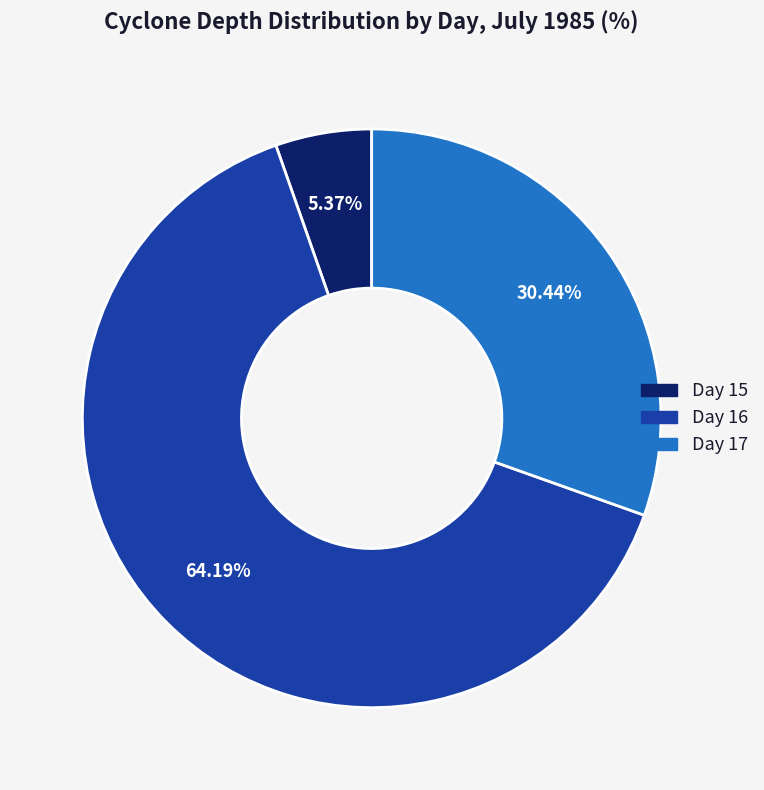

Is there any slice that represents more than half of the pie?

Yes